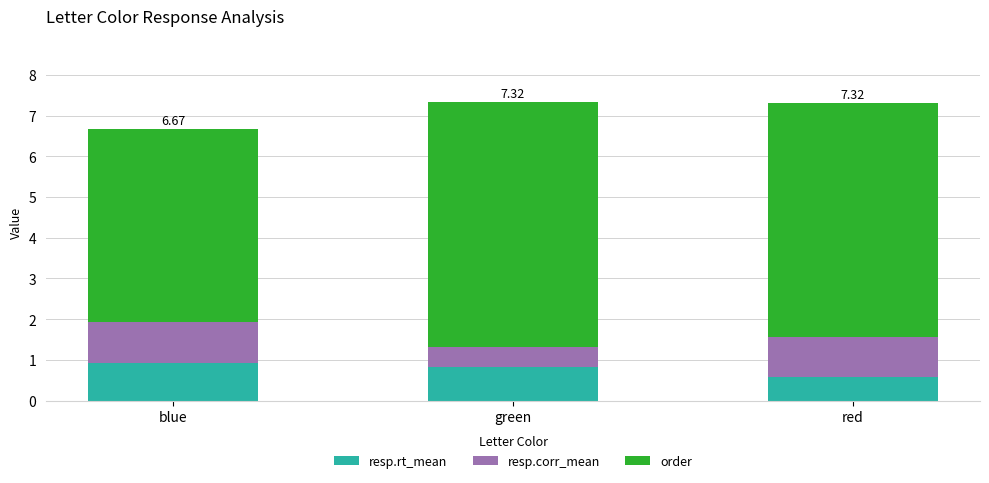

What is the total value across all series at red?

7.3